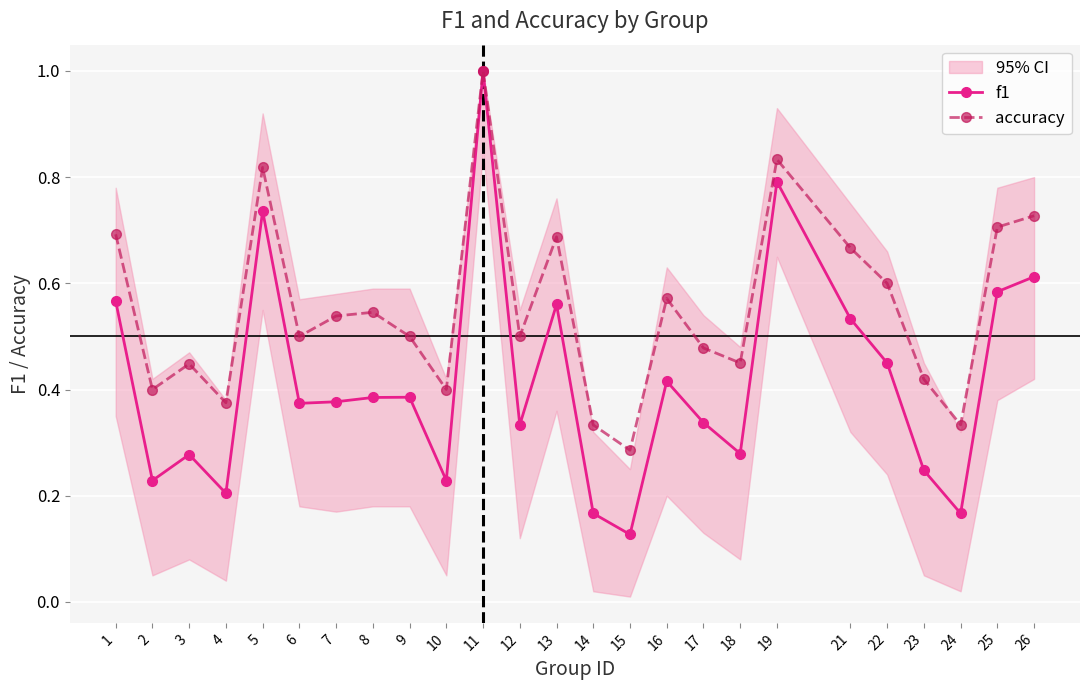

What is the maximum value for accuracy?

1.0